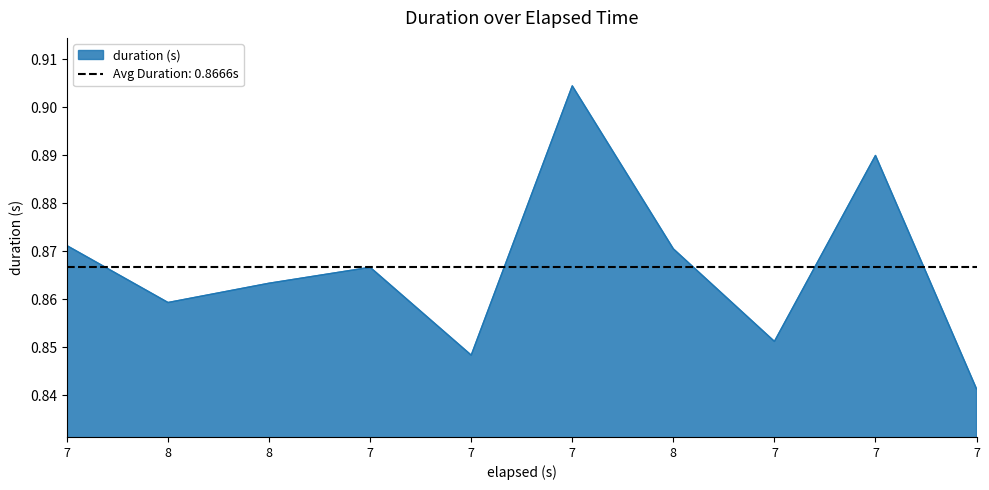

Where is the data nearest to the value 0?

7